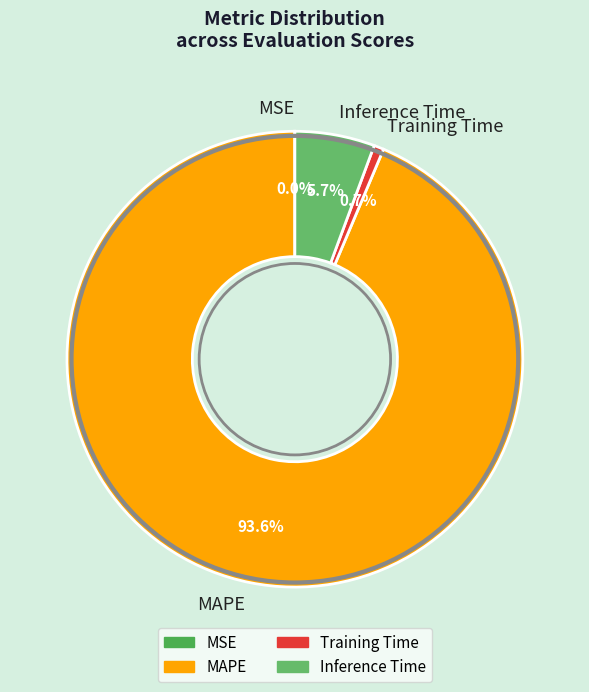

Between Inference Time and Training Time, which is larger?

Inference Time